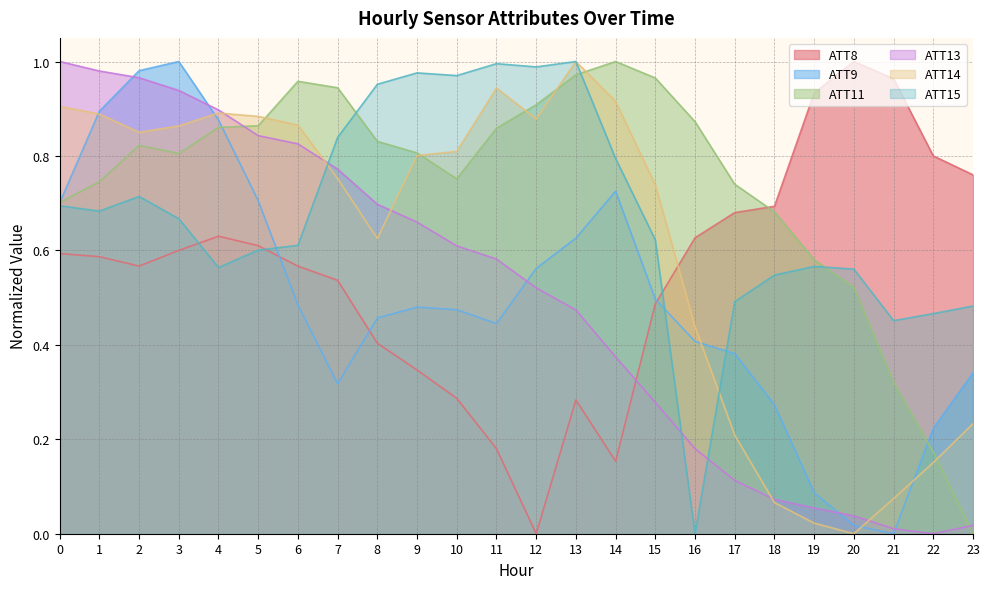

List the series in order of their peak value, highest first.

ATT8, ATT9, ATT11, ATT13, ATT14, ATT15